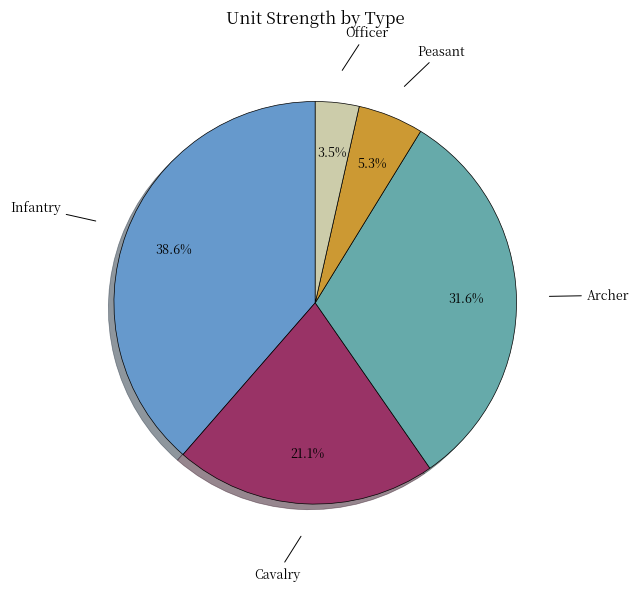

True or false: Officer accounts for 13% of the total.

False